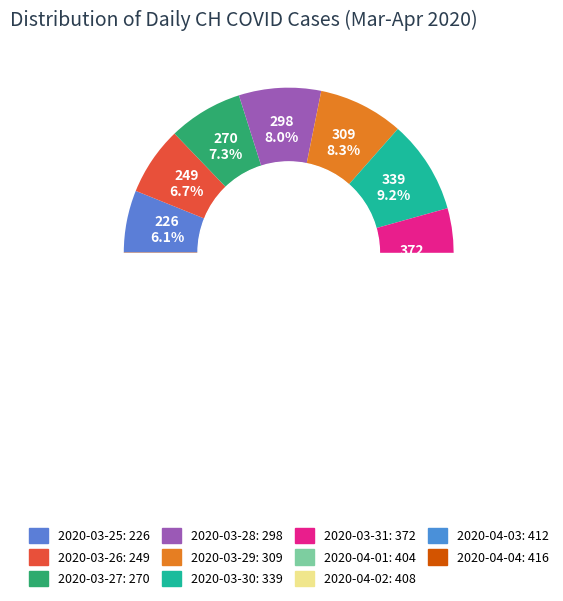

To the nearest percent, what percentage of the pie is 2020-03-29?

8%